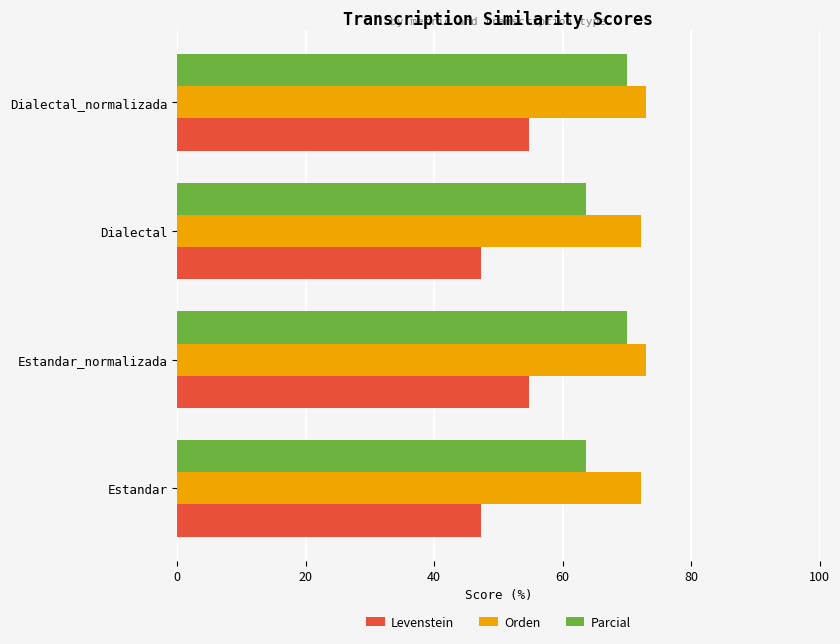

What is the approximate value of Levenstein at Dialectal_normalizada?

54.7